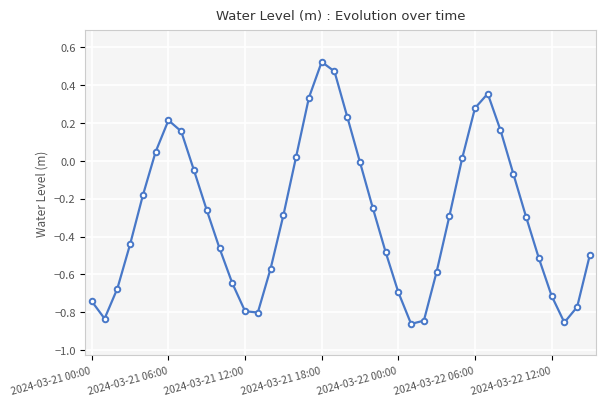

How many interior local peaks (higher than both neighbors) does the data have?

3